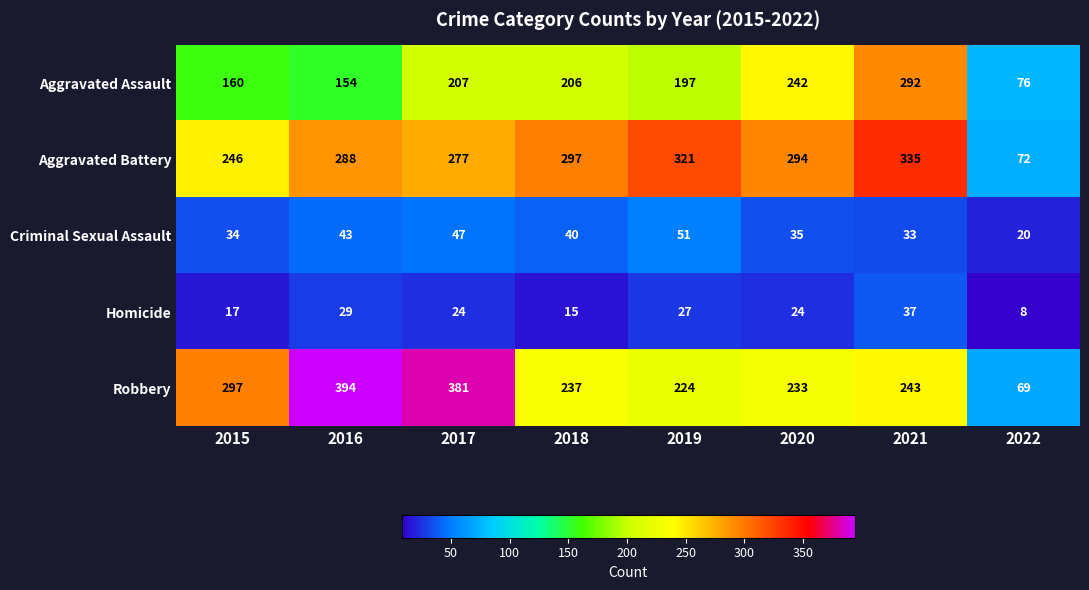

At which label does Aggravated Assault reach its peak?

2021